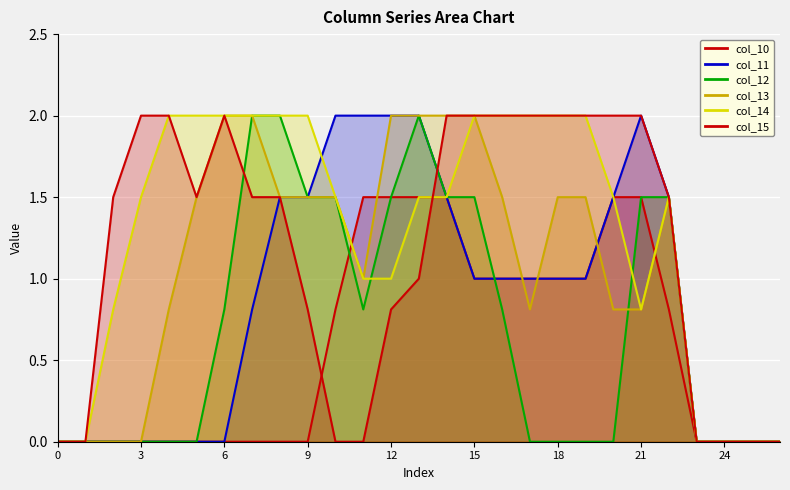

What is the spread (max minus min) of values at 7?

2.0